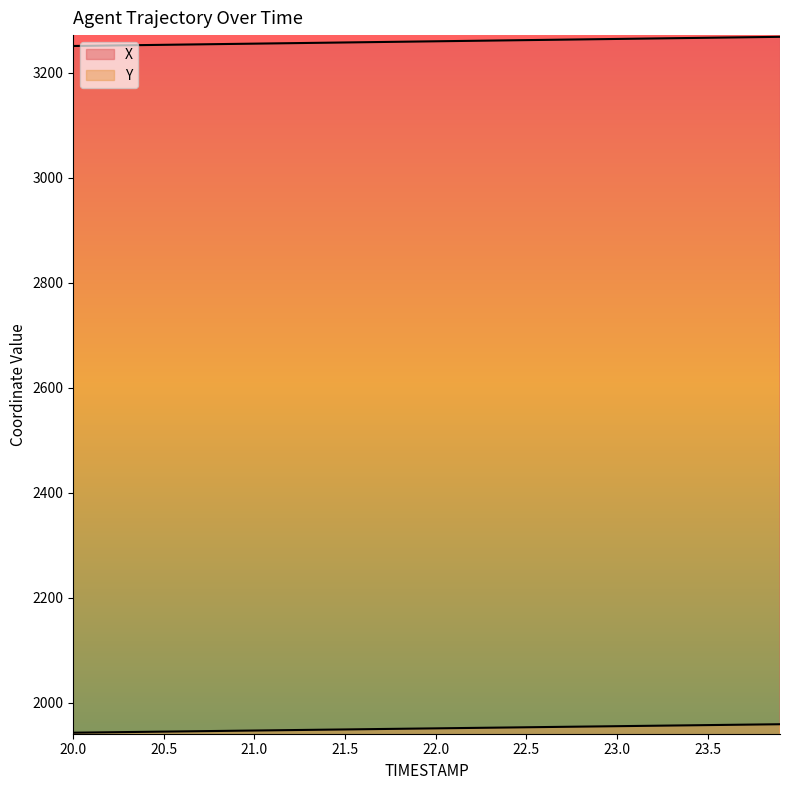

How many values in the X series exceed 3259?

21